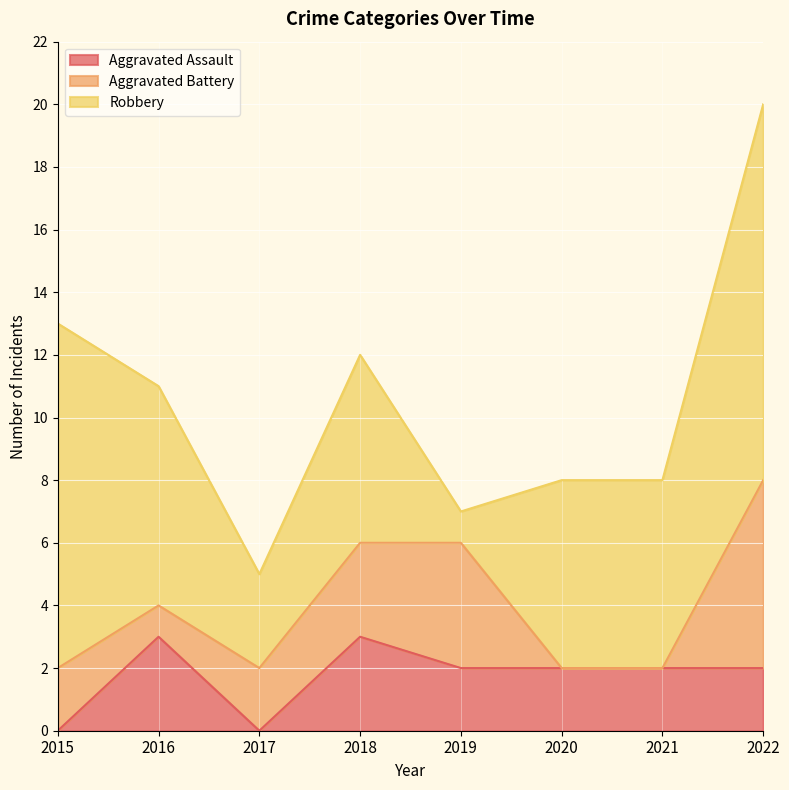

At which category is the sum across all series the highest?

2022